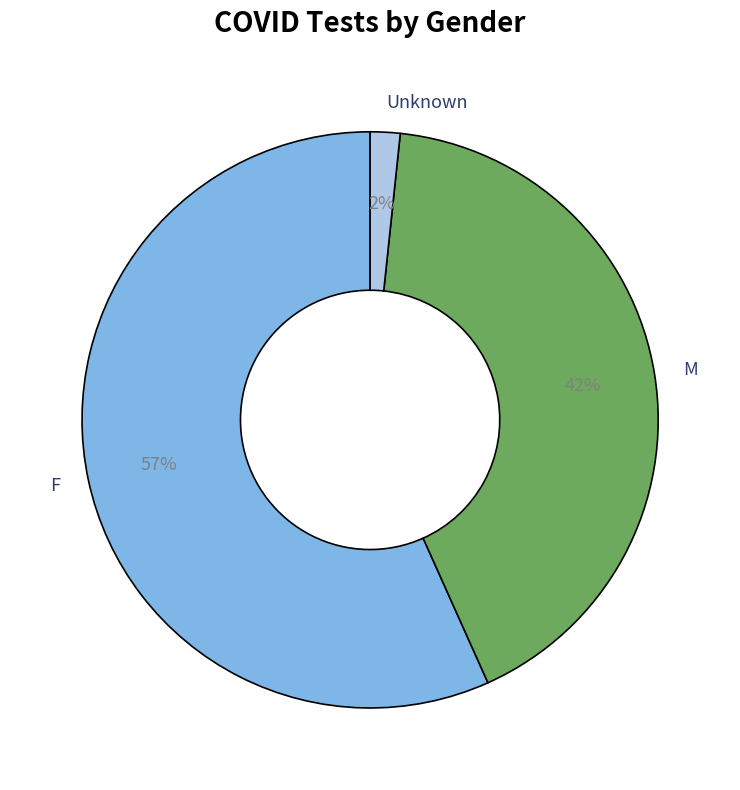

What percentage is the M slice, to the nearest percent?

42%